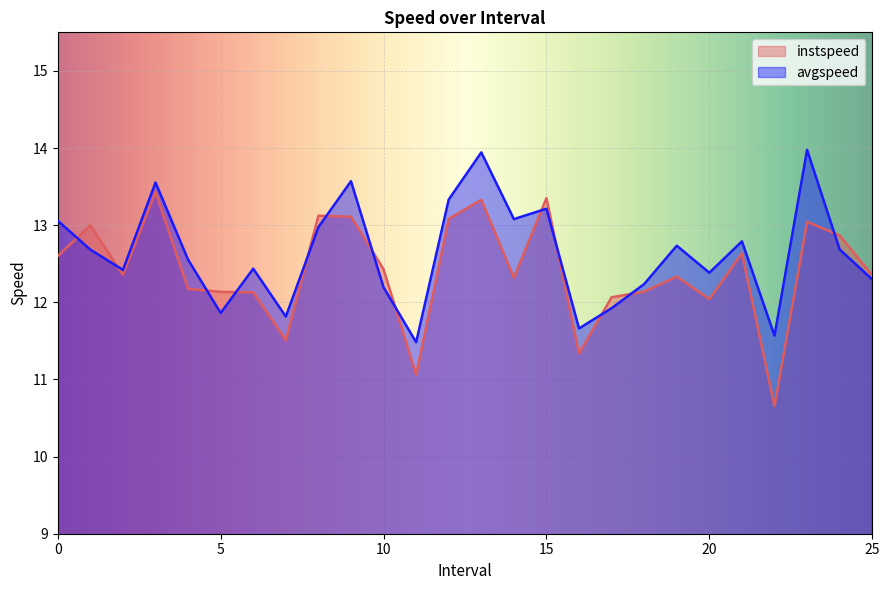

How many lines are shown in the chart?

2